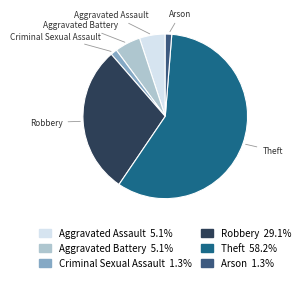

Which has a higher value, Robbery or Aggravated Assault?

Robbery